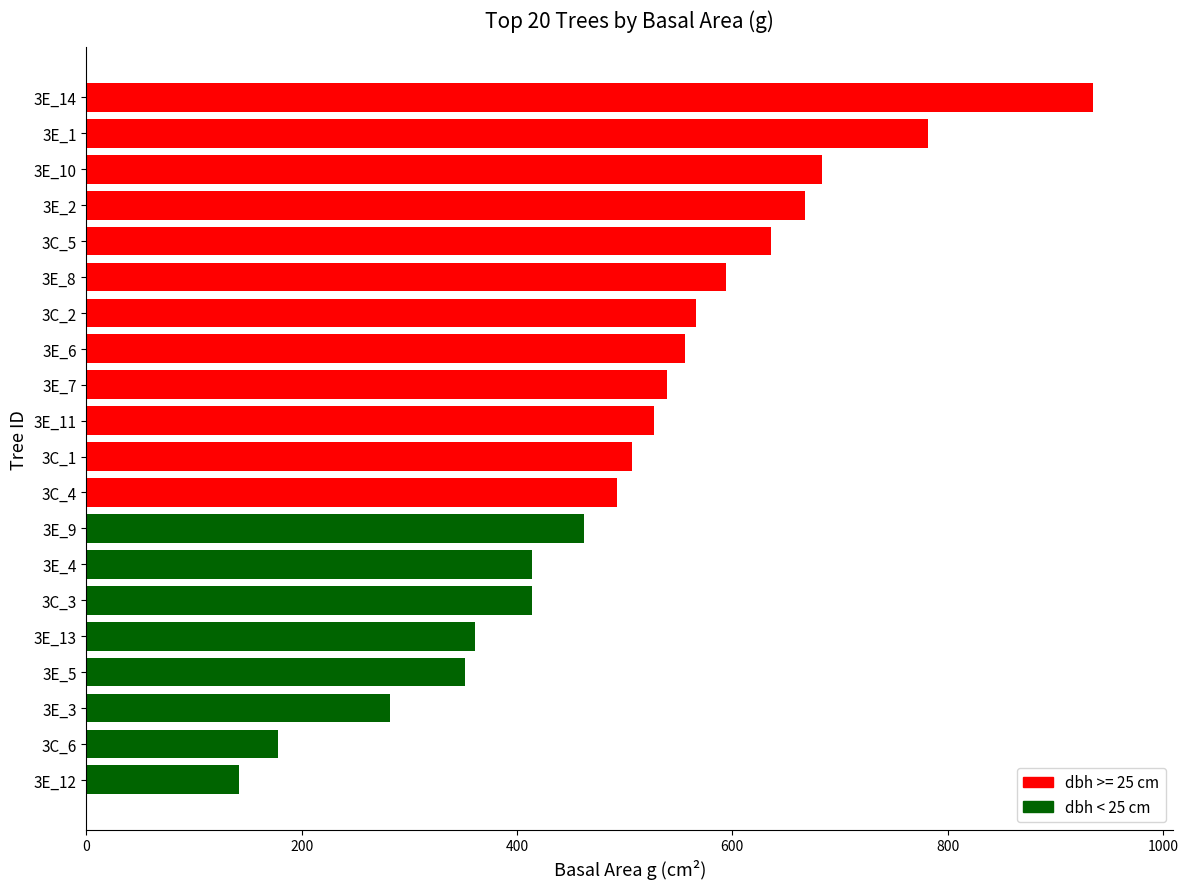

Between 3E_3 and 3E_13, which is larger?

3E_13